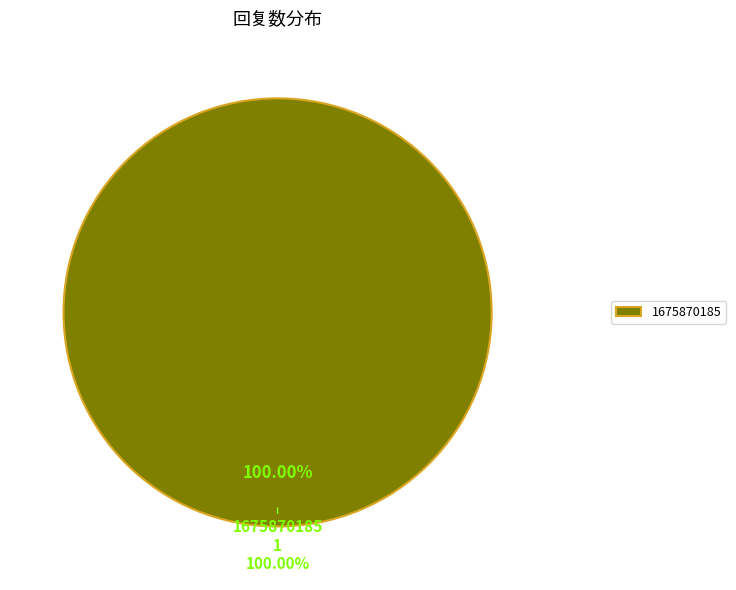

Is there a majority slice in this chart?

Yes